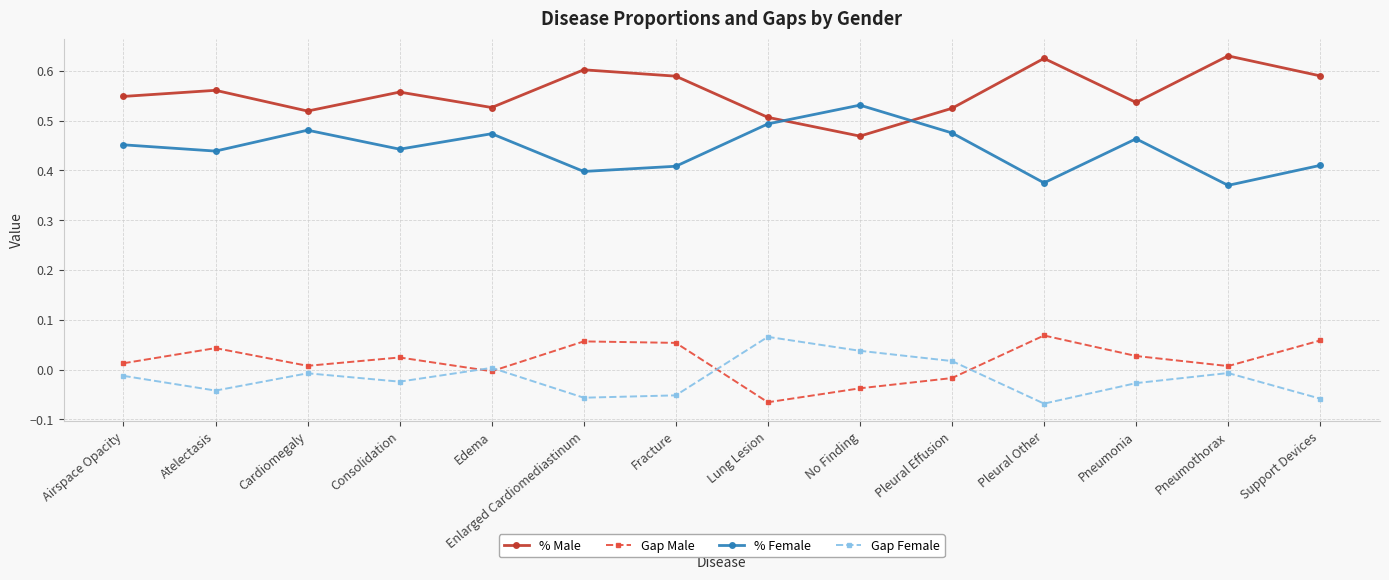

Count the number of categories in the chart.

14